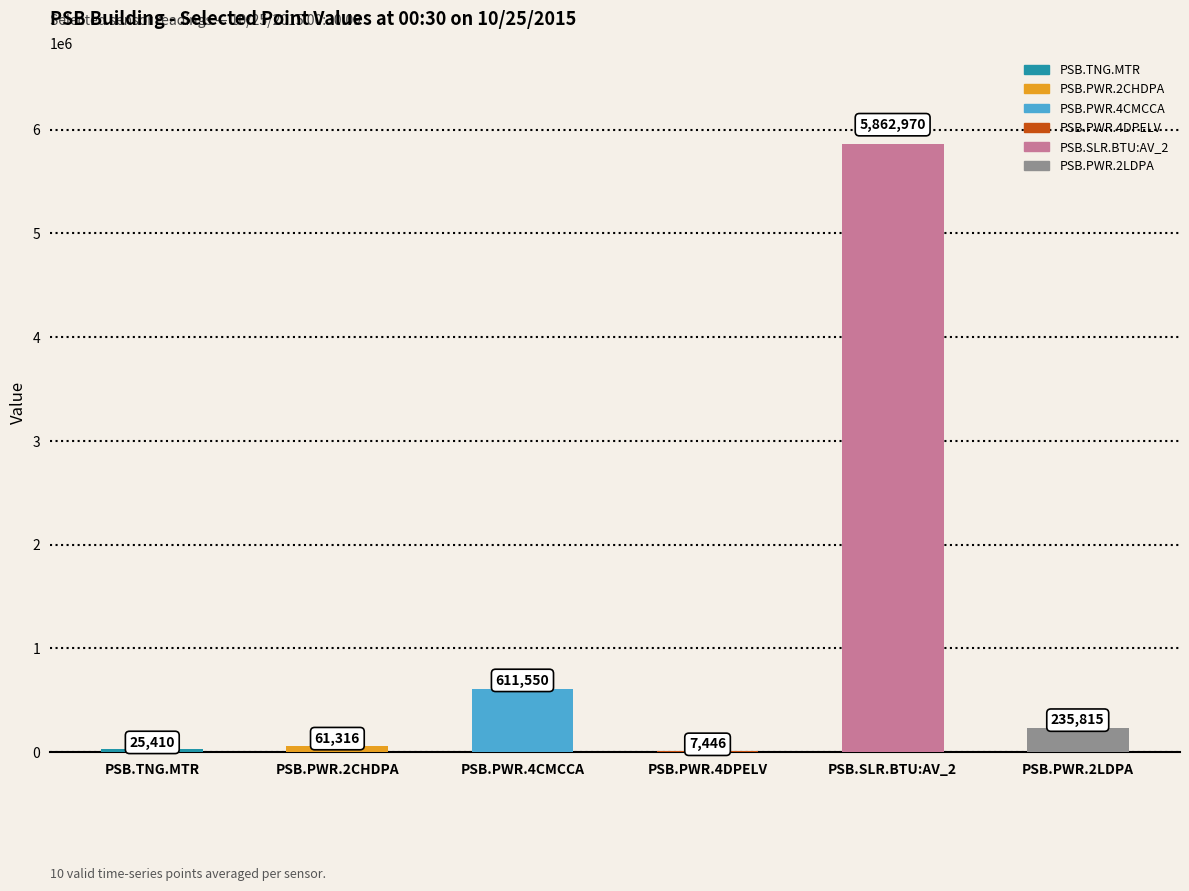

What is the greatest value displayed?

5862970